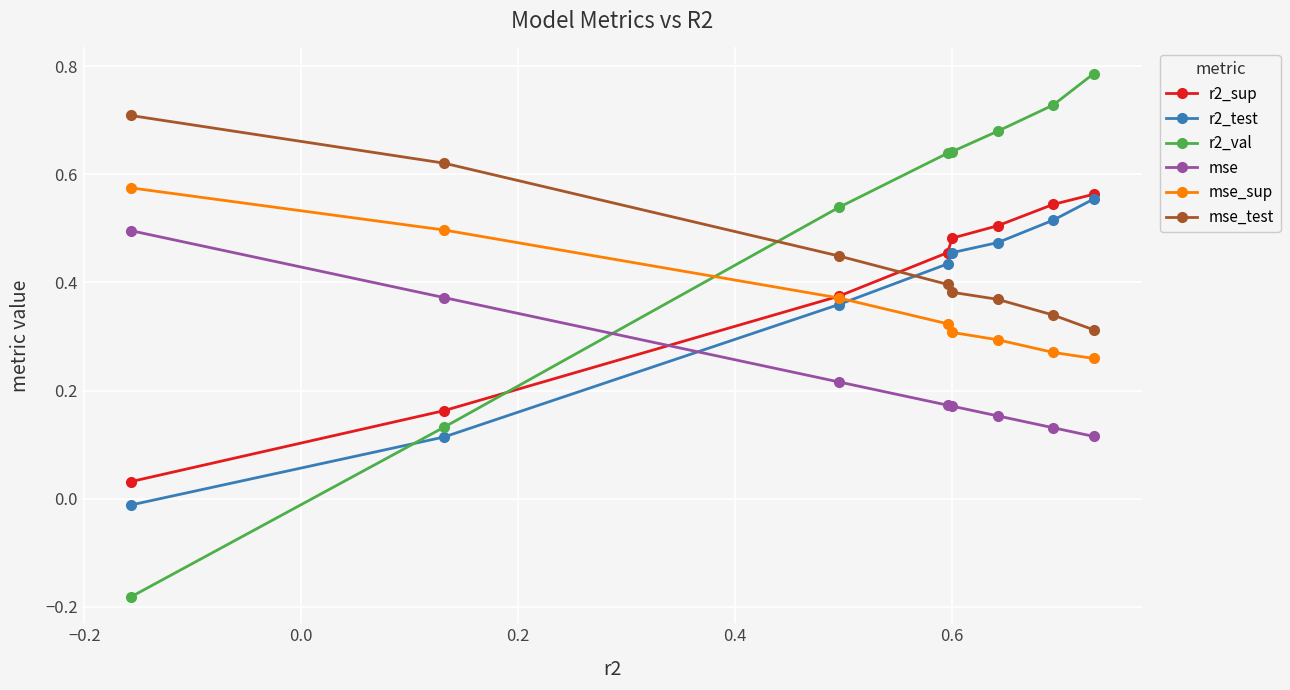

Rank the series by their maximum value, from lowest to highest.

mse, r2_test, r2_sup, mse_sup, mse_test, r2_val